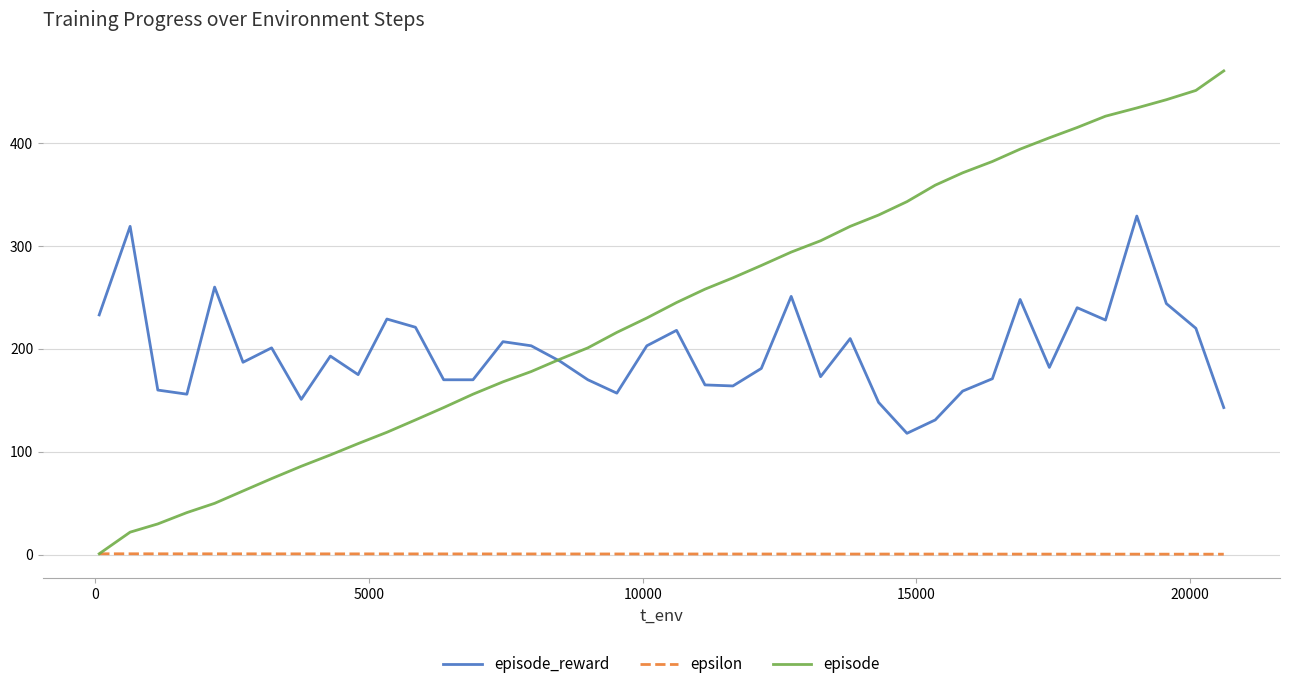

True or false: episode has more than 0 points higher than both neighbors.

False